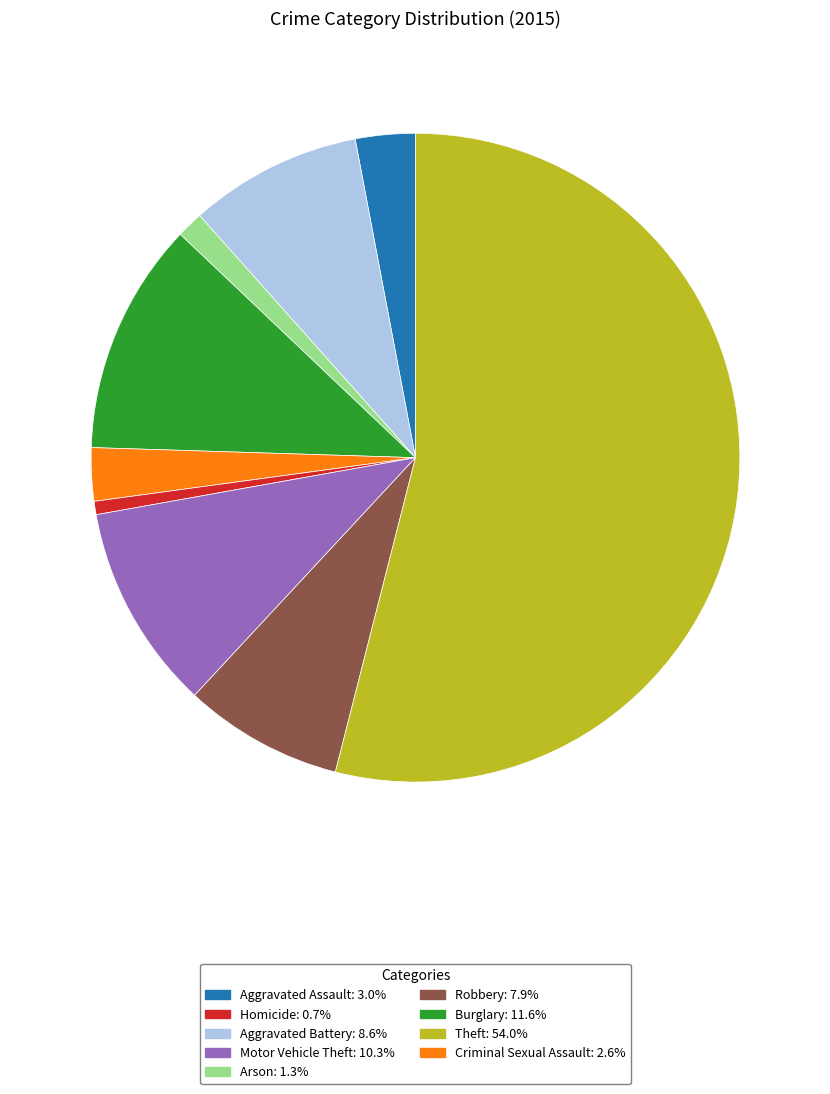

Is there any slice that represents more than half of the pie?

Yes